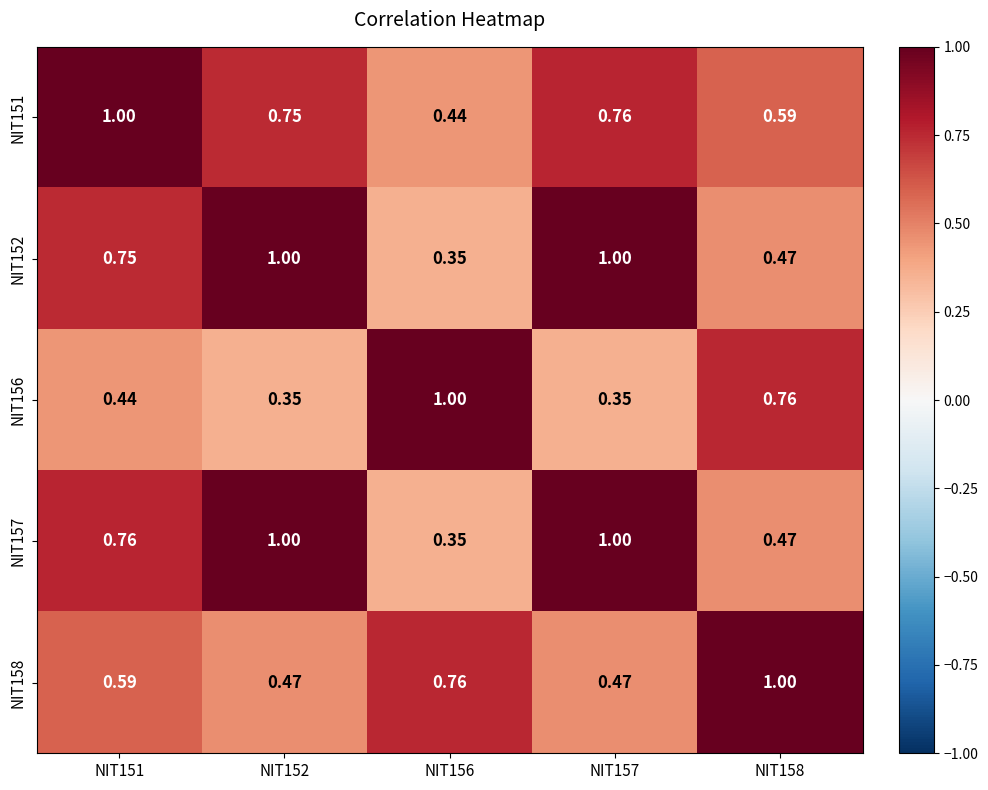

At how many categories does at least one series exceed 0?

5